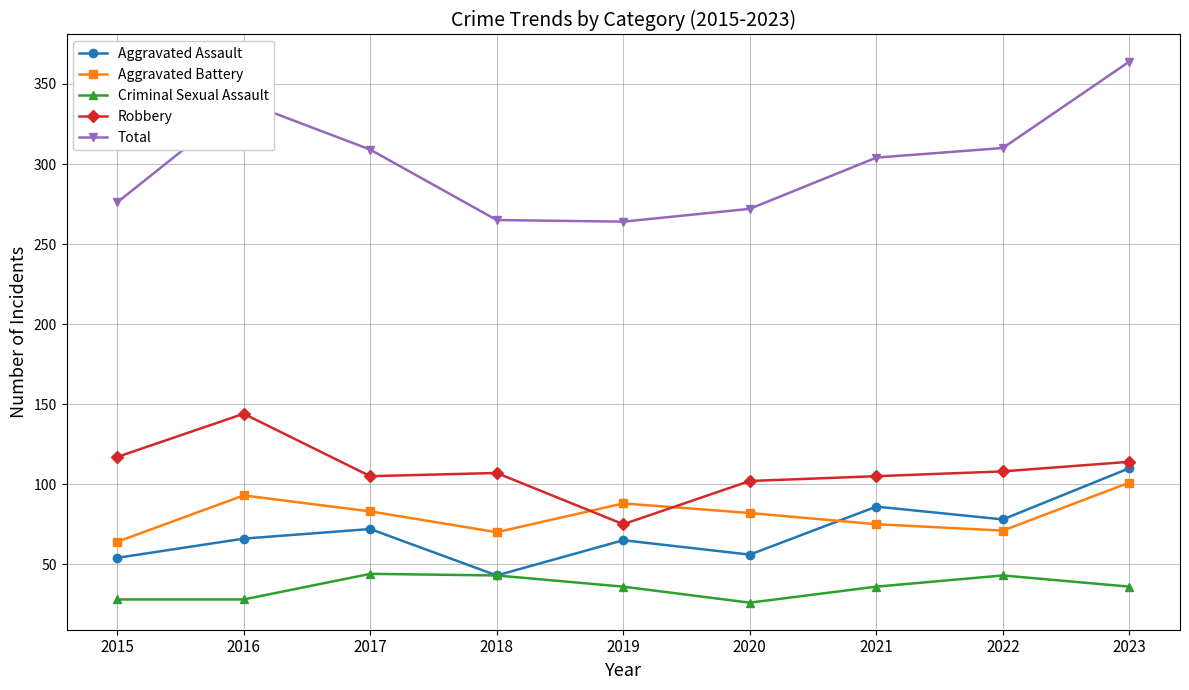

Which series has the largest range (max minus min)?

Total